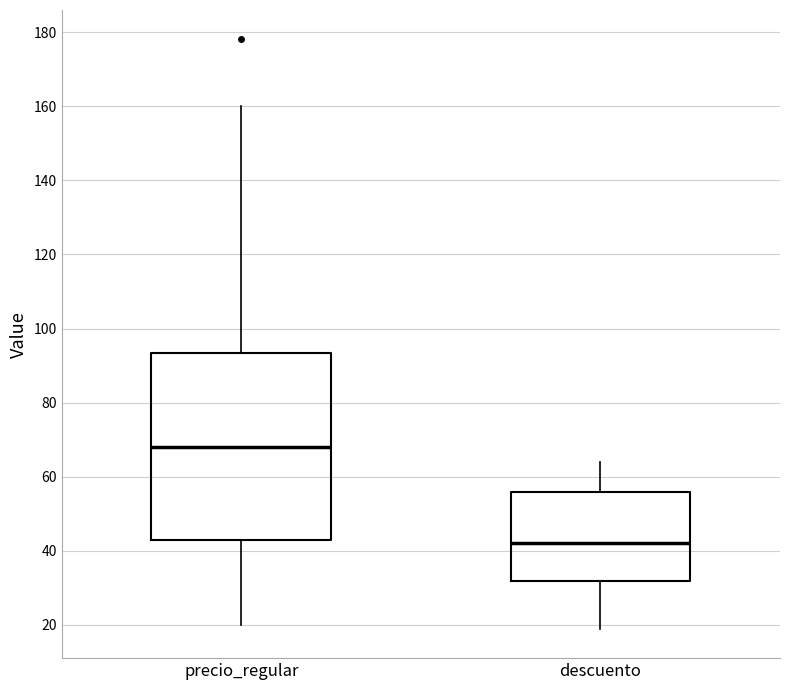

Which box's median line is the highest?

precio_regular